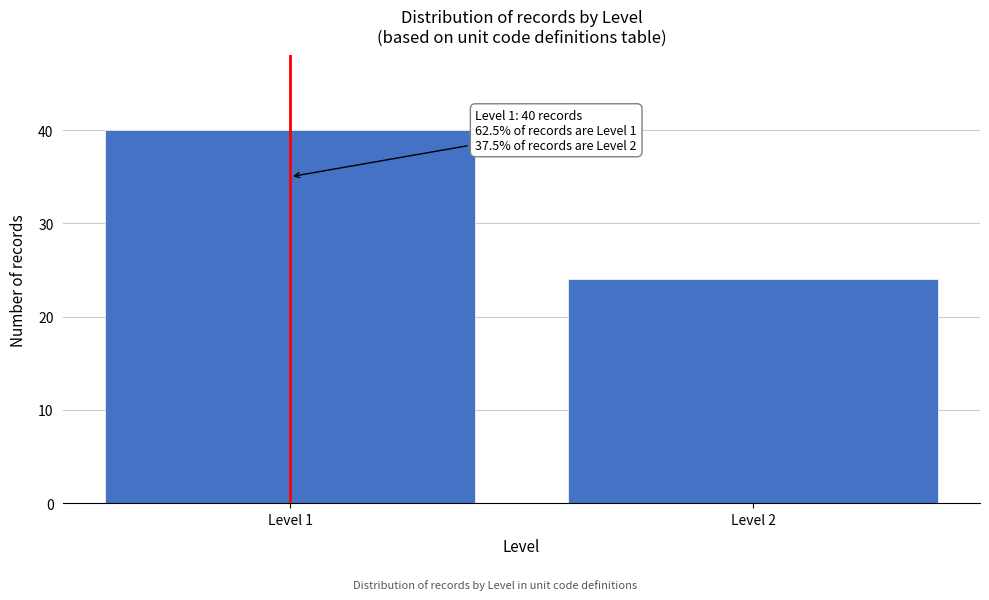

Reading right to left, what are all the values shown in this chart?

Level 2=24	Level 1=40